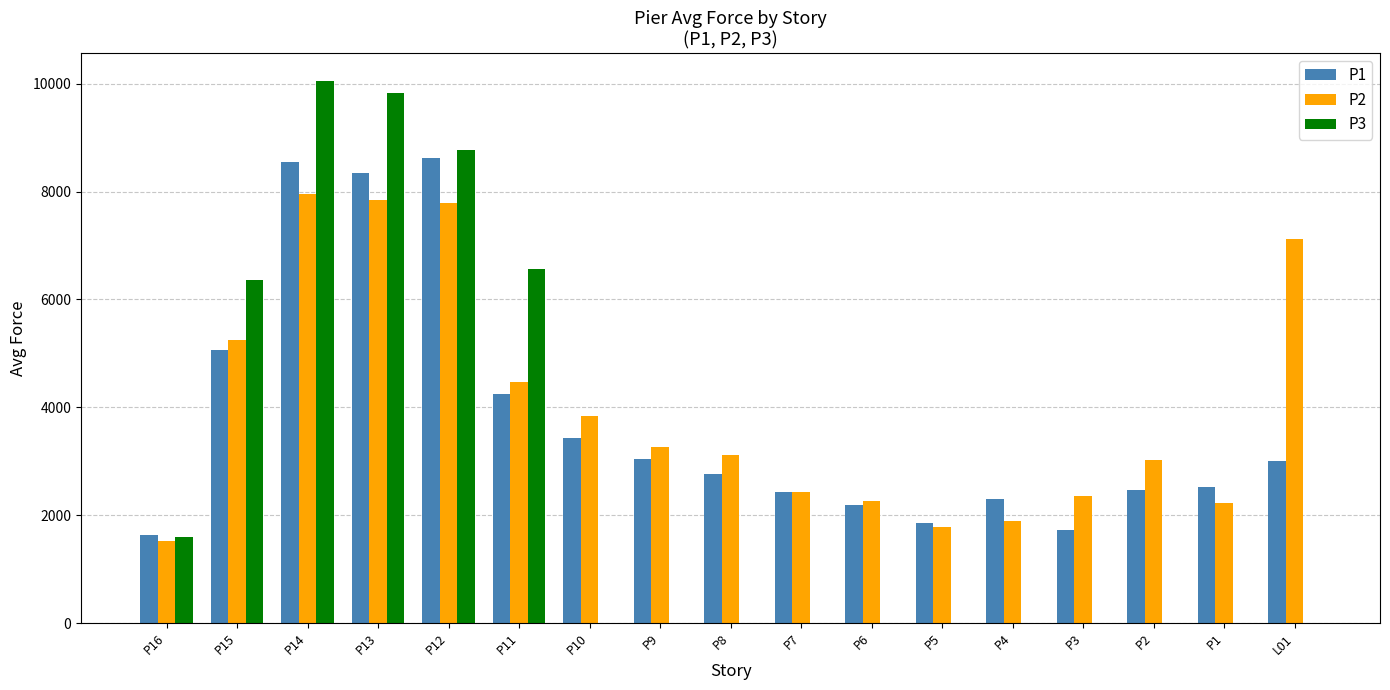

Which series changed the most between P5 and L01?

P2